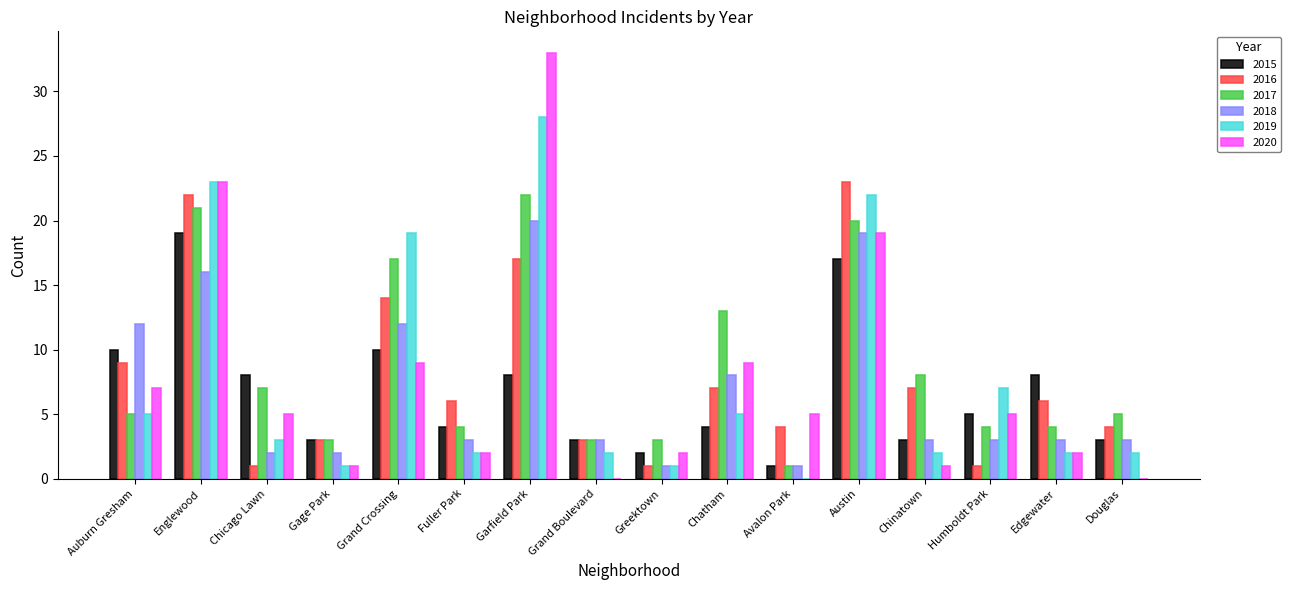

What is the approximate value of 2015 at Chinatown?

3